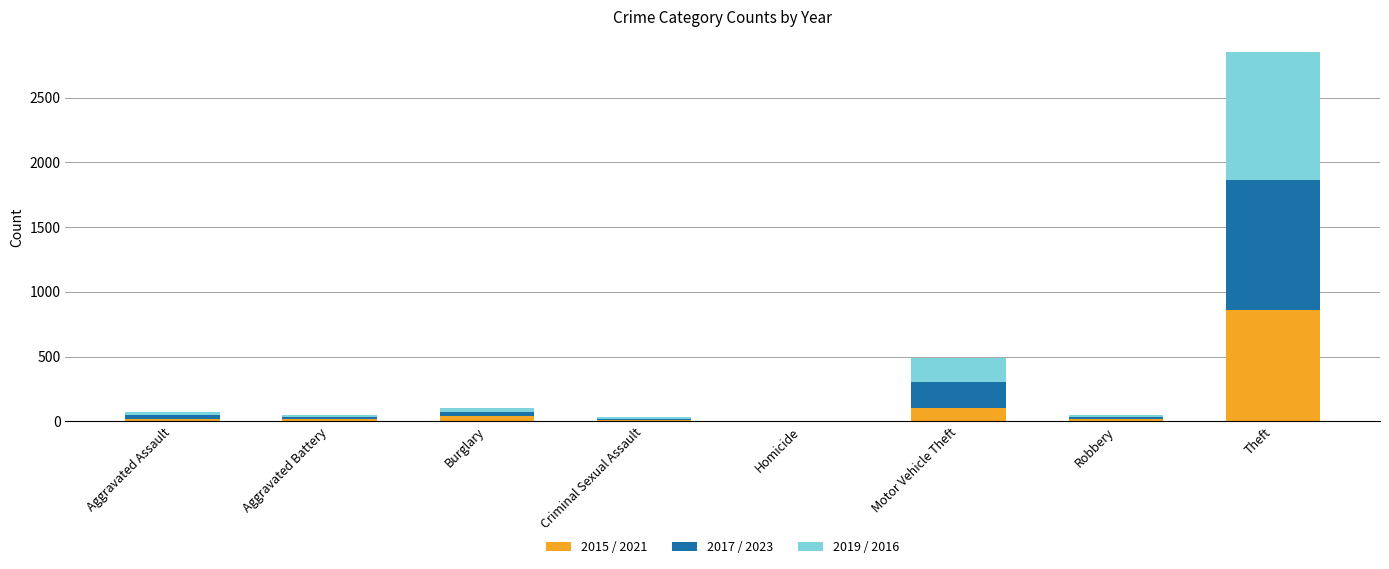

Are the bars horizontal?

No